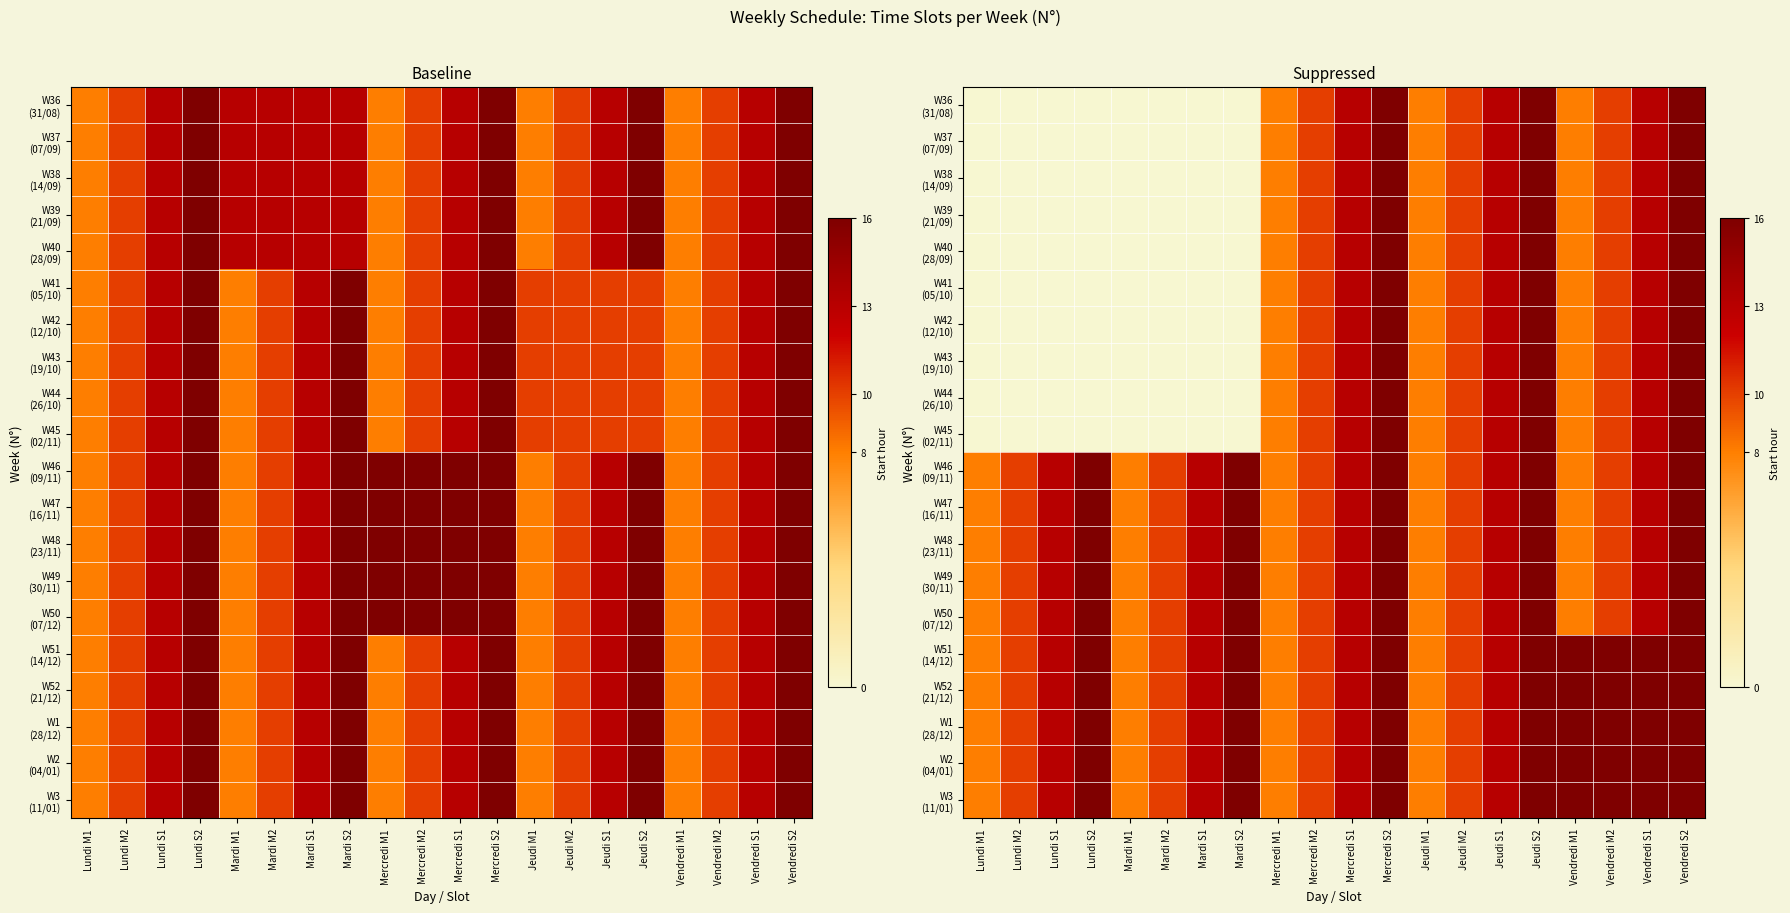

What is the total value across all series at Lundi M2?

100